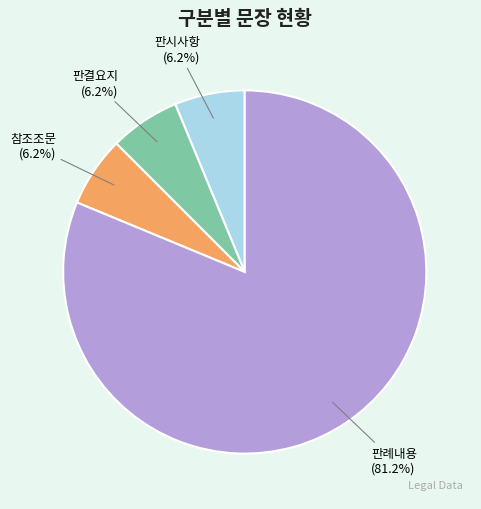

Is there any slice that represents more than half of the pie?

Yes